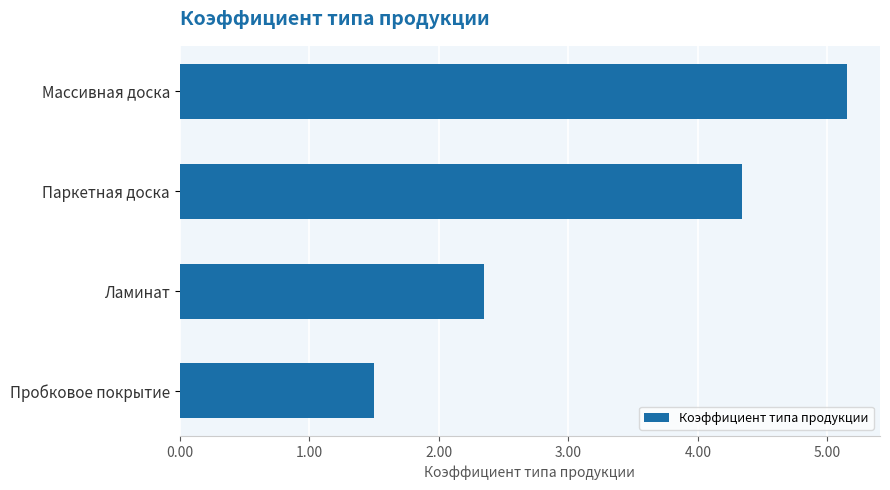

What position from the bottom is Паркетная доска?

3